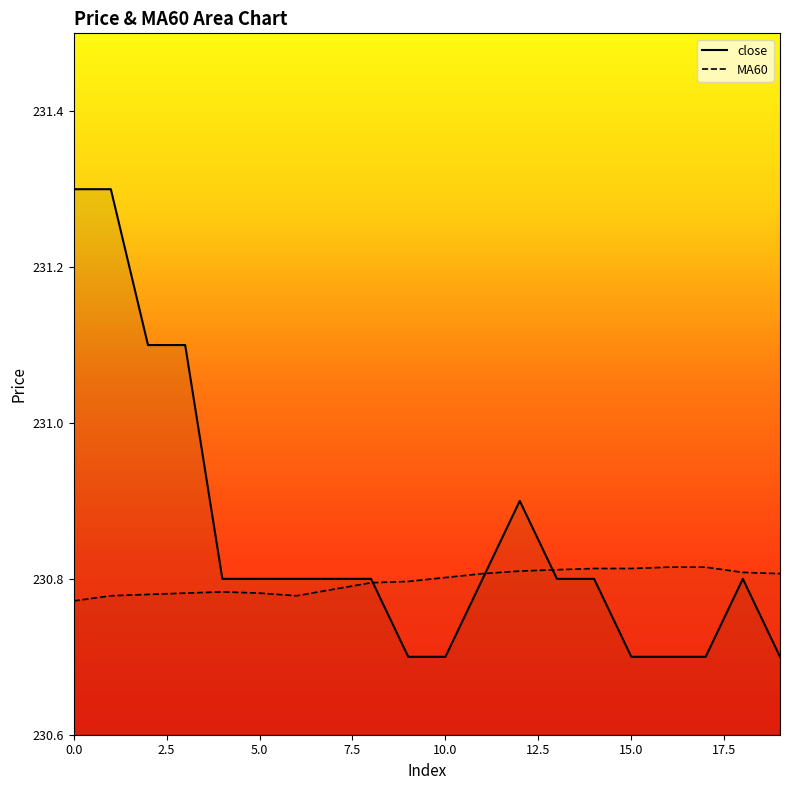

What is the sum of all close values?

4617.1